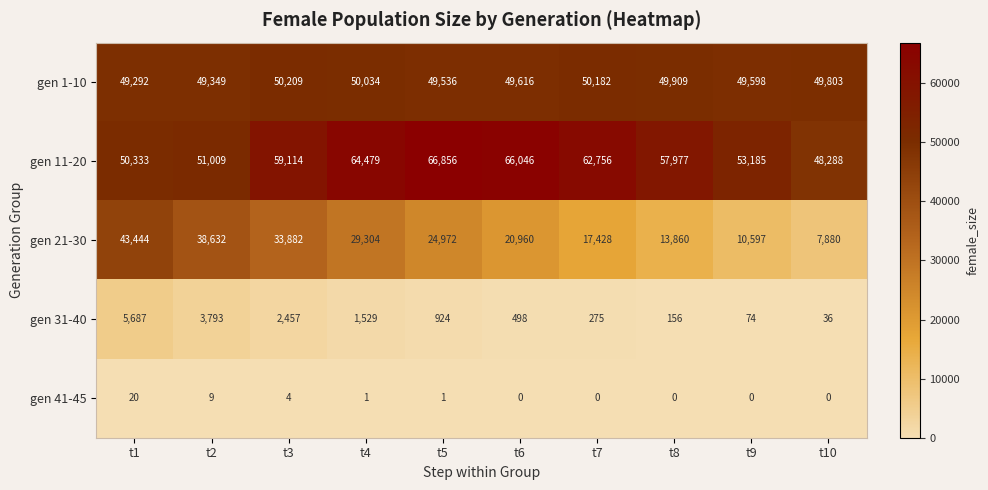

How many data points does each series have?

10